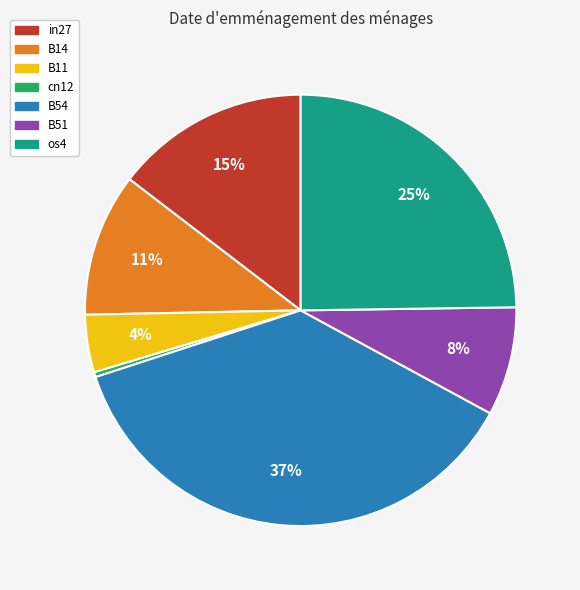

To the nearest percent, what is the difference between the largest and smallest slice percentages?

37%